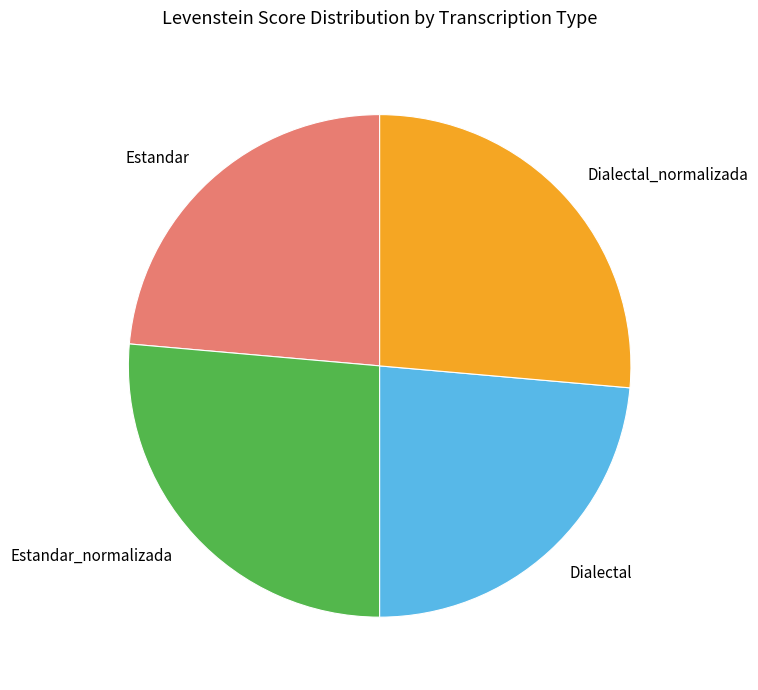

True or false: Estandar accounts for 11% of the total.

False